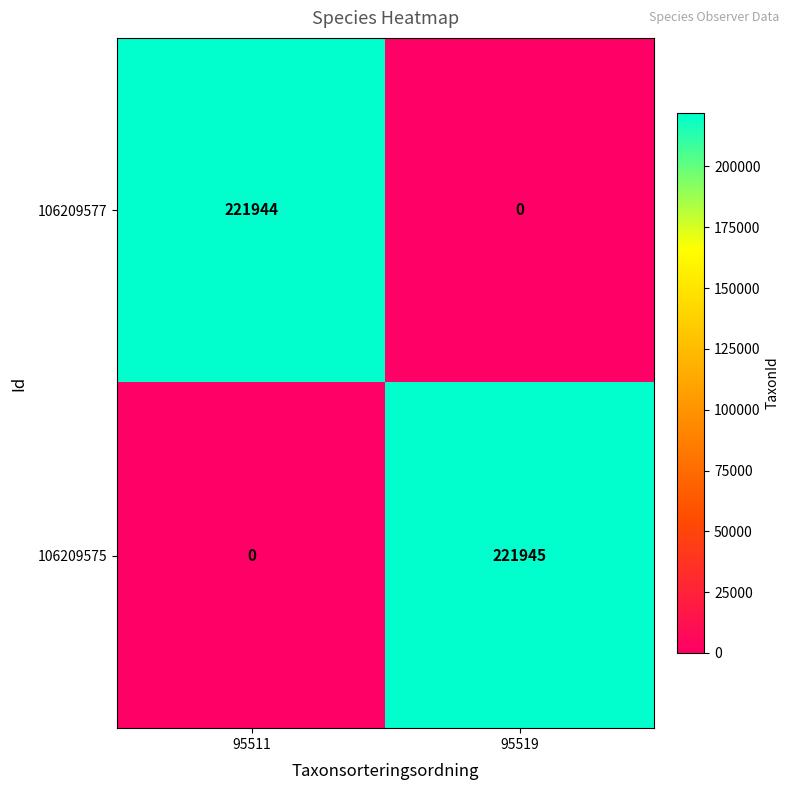

At which label is 106209575 closest to 110972?

95511